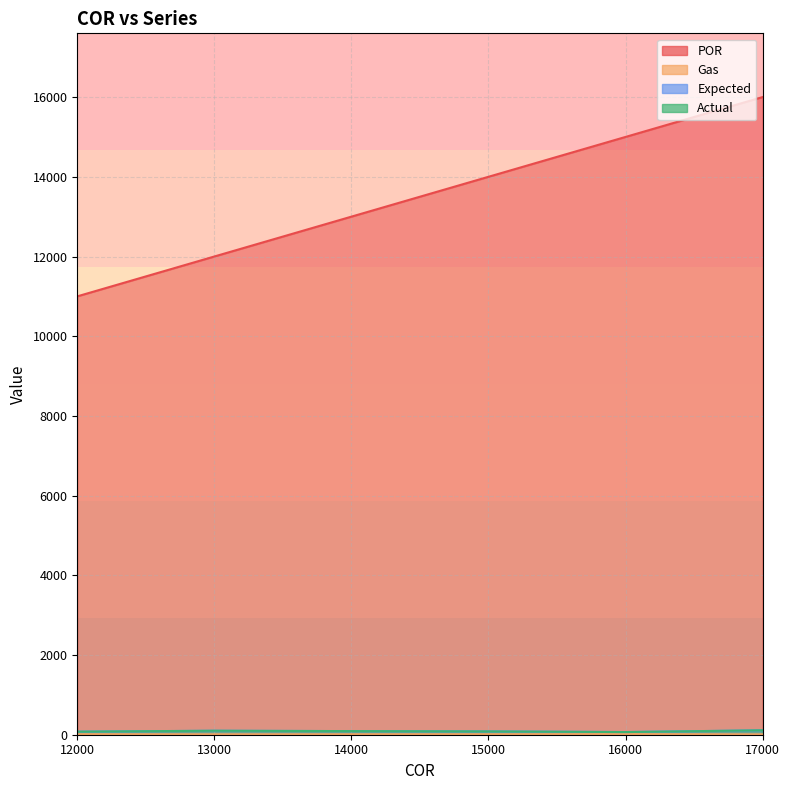

At which label is POR closest to 13500?

14000